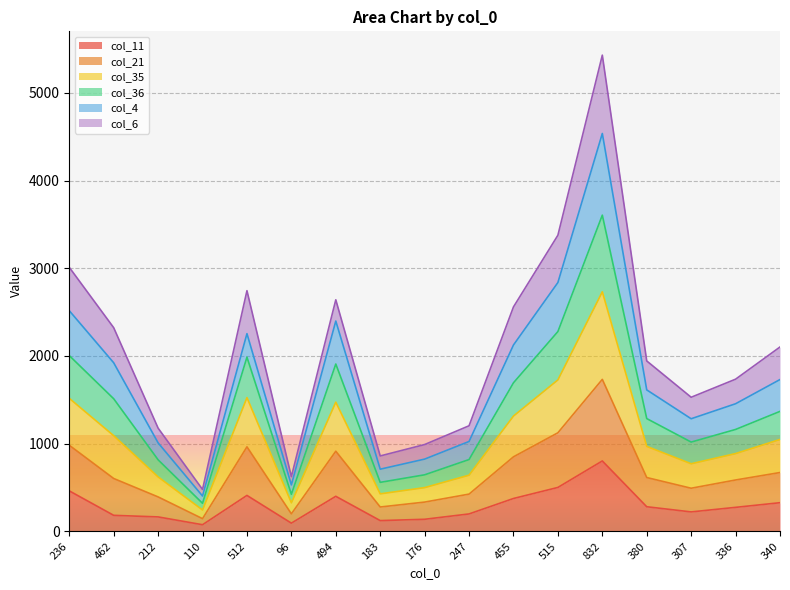

Which has a higher value, 340 or 462?

340